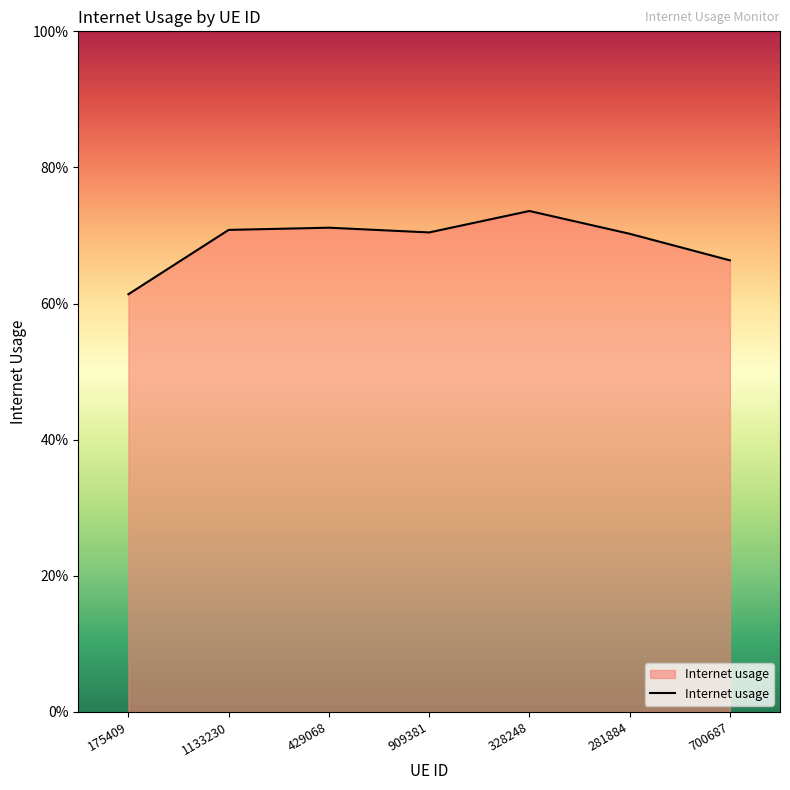

Does the chart display data point markers on the line(s)?

No